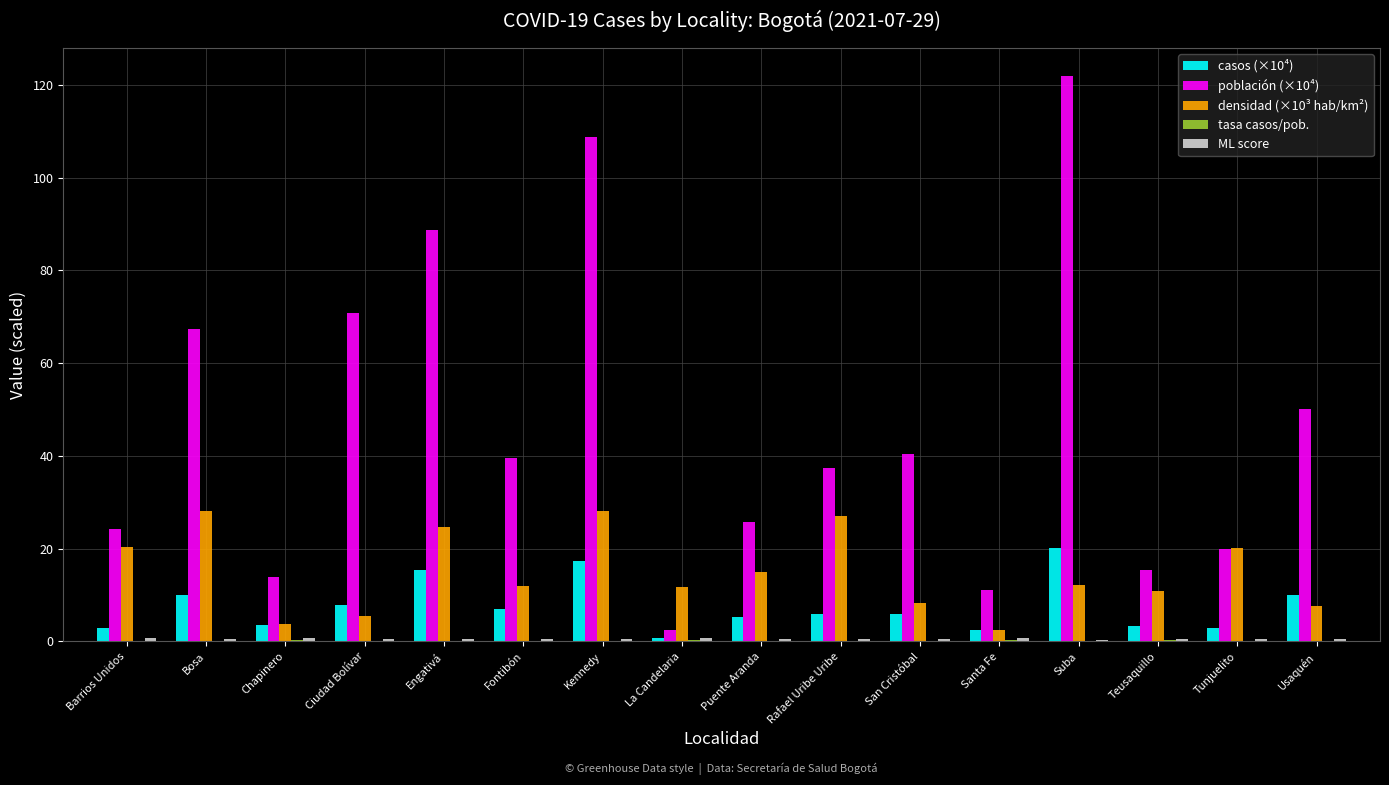

The casos (×10⁴) series shows 20.1 at Suba. True or false?

True